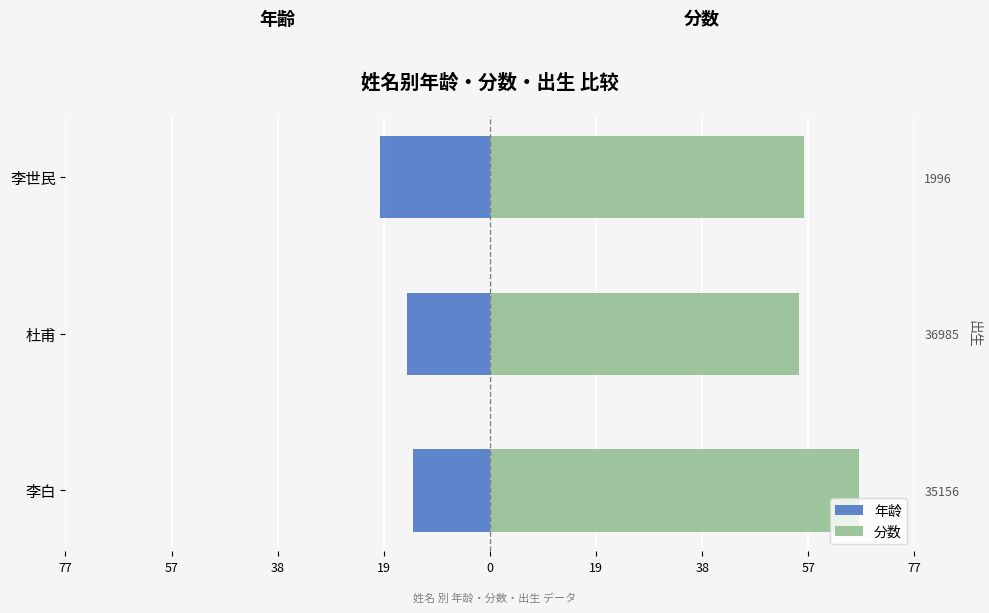

At how many categories does at least one series exceed 6?

3